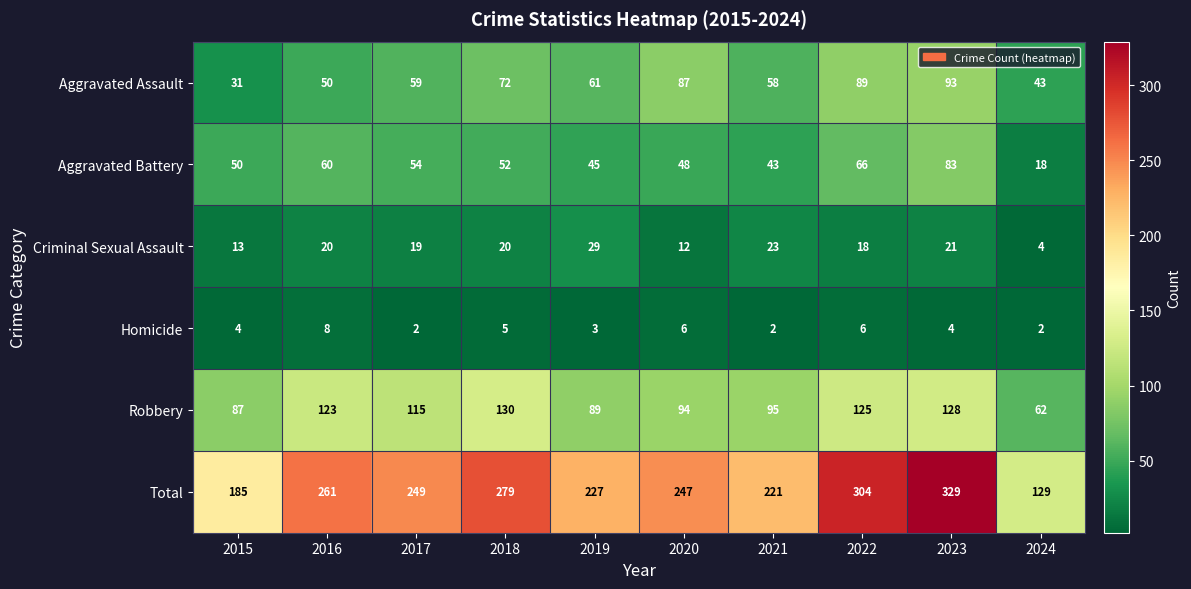

What is the maximum value for Aggravated Assault?

93